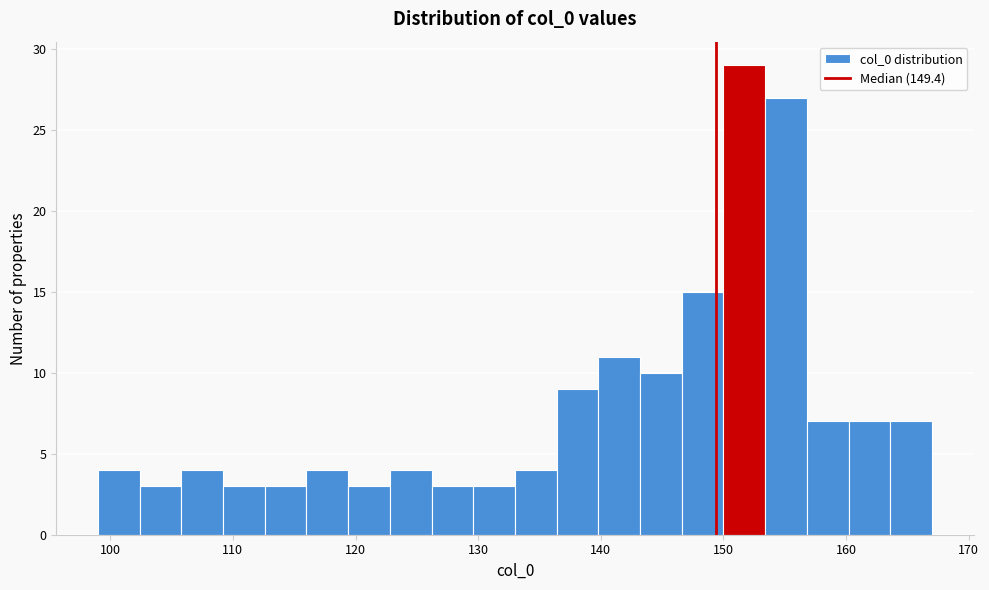

Around what value on the x-axis is the tallest bar? Give the approximate position of its centre, as read against the axis.

152